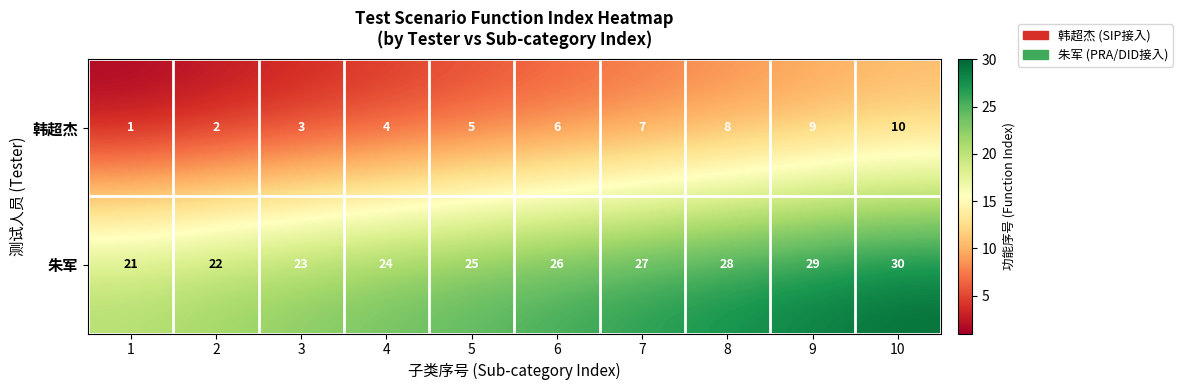

What is the greatest value displayed?

30